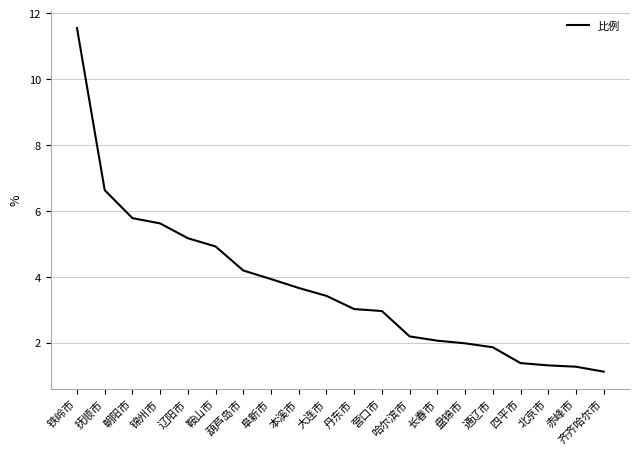

Read the value at 辽阳市.

5.2